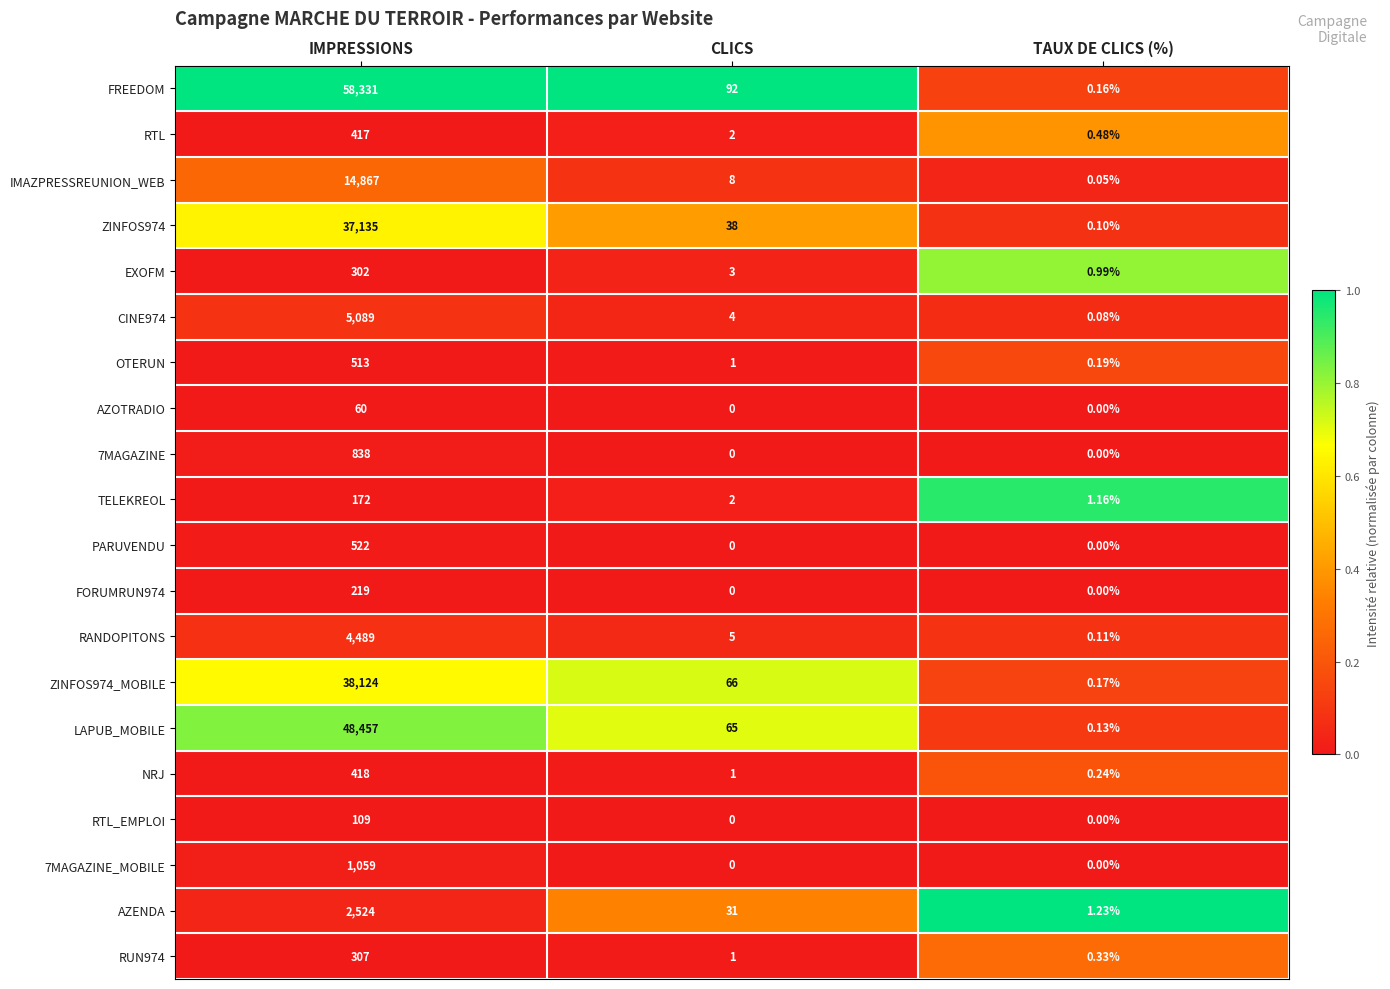

At which category is the sum across all series the highest?

IMPRESSIONS